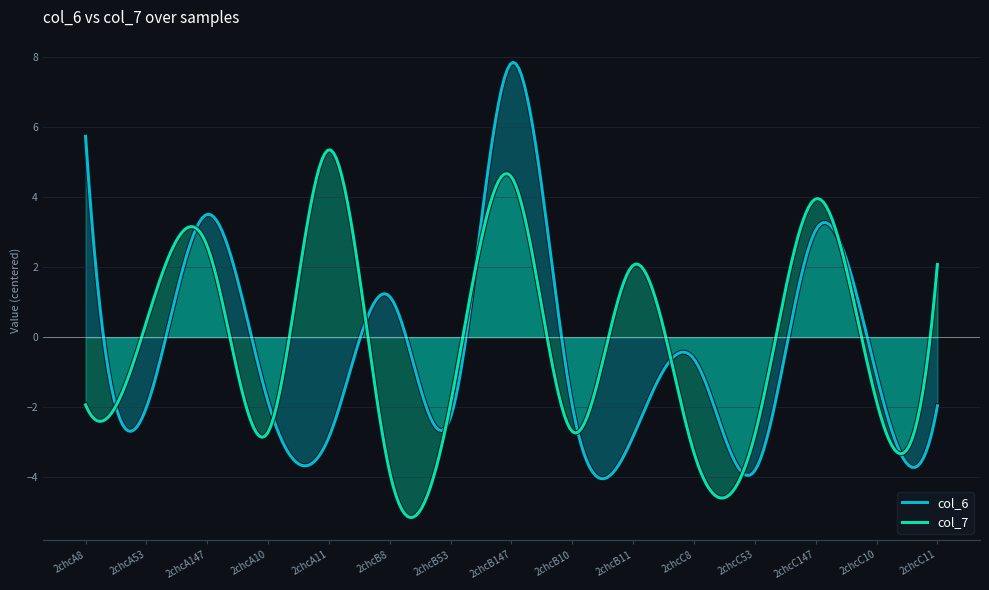

List the series in order of their peak value, lowest first.

col_7, col_6